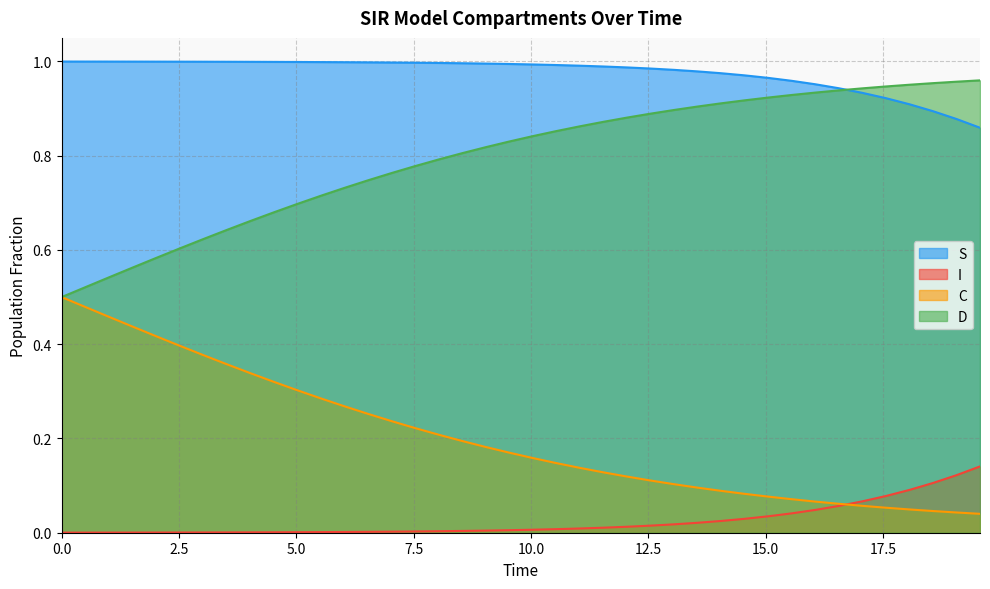

True or false: I and S intersect in this chart.

False